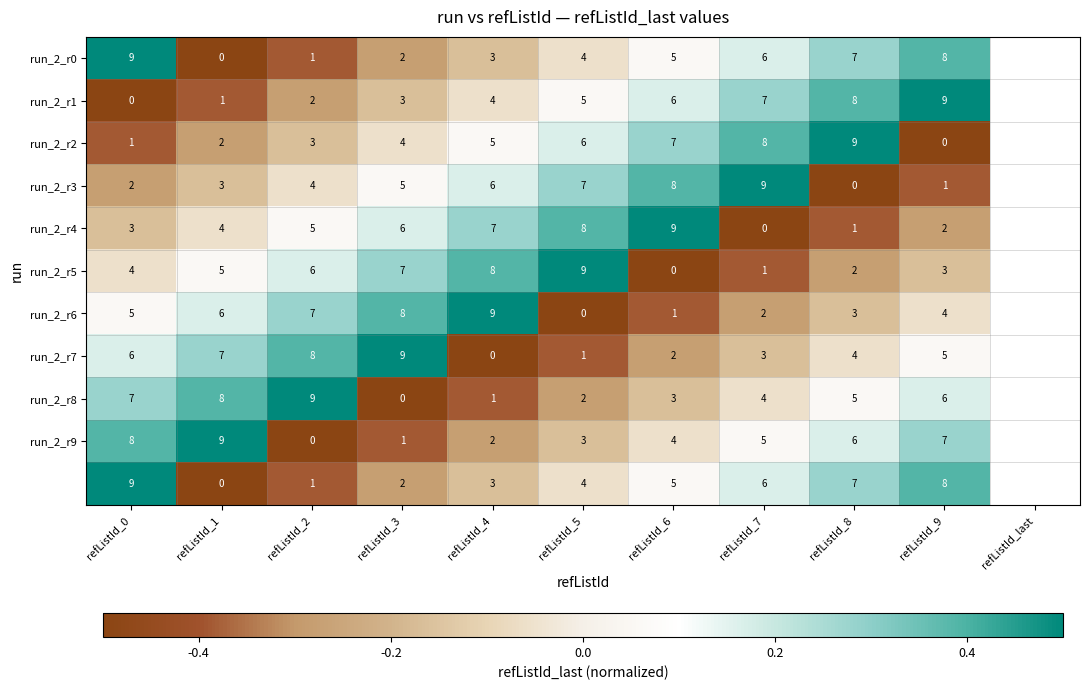

What is the total value across all series at refListId_2?

46